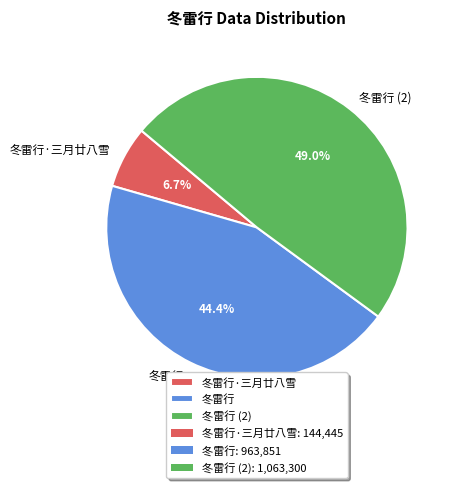

Rank the categories by value from highest to lowest.

冬雷行 (2), 冬雷行, 冬雷行·三月廿八雪